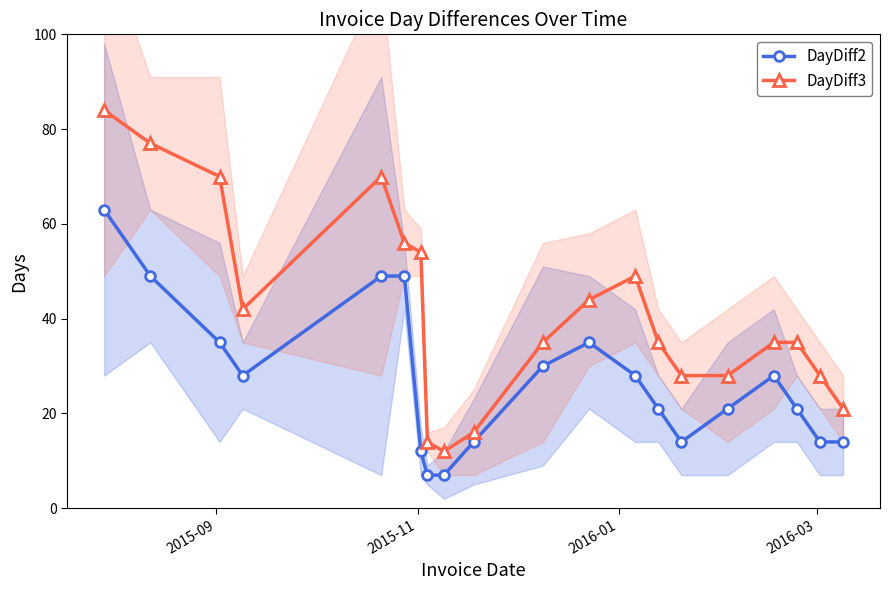

What is the smallest value displayed?

7